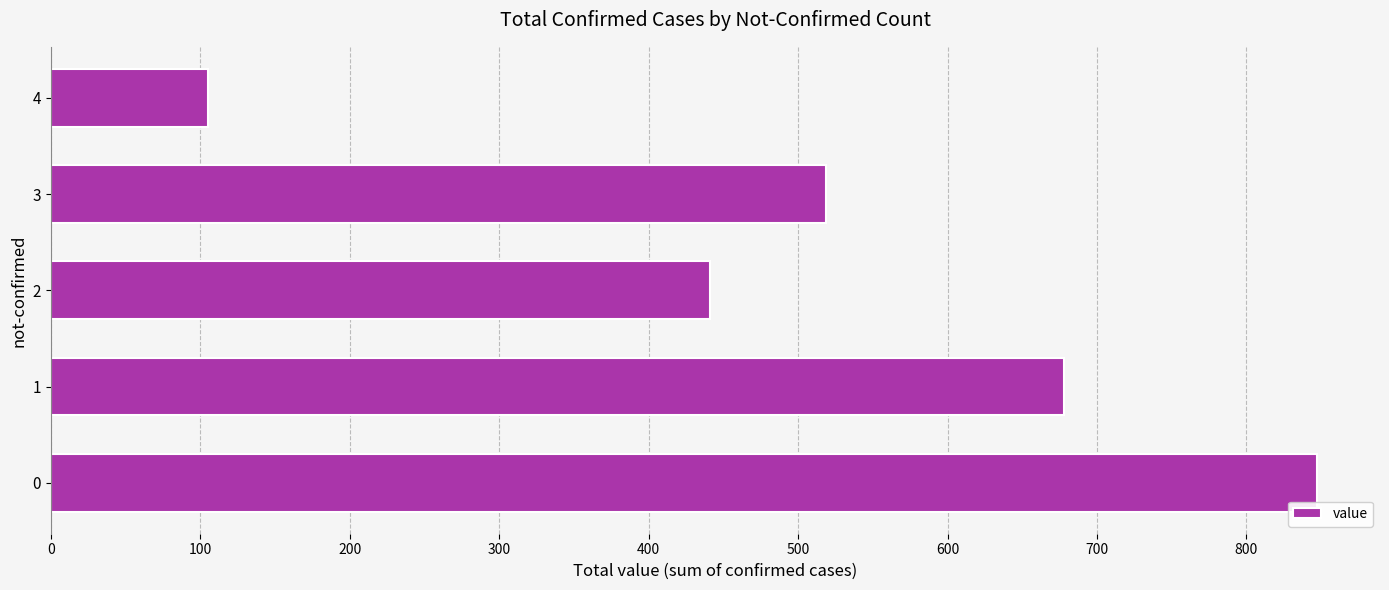

Approximately how many times larger is the value at 2 compared to 4?

4.2